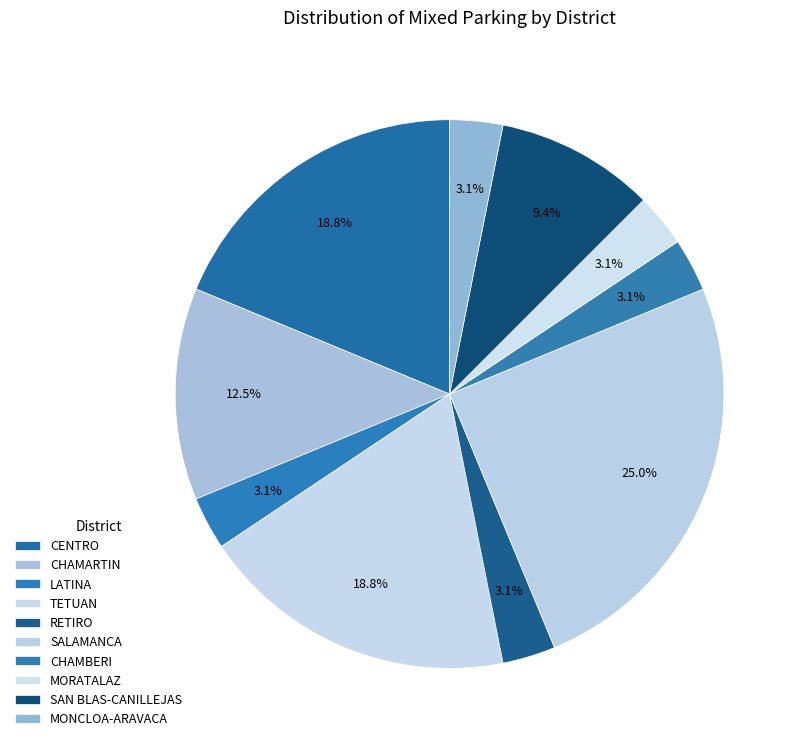

Rank the categories by value from highest to lowest.

SALAMANCA, CENTRO, TETUAN, CHAMARTIN, SAN BLAS-CANILLEJAS, LATINA, RETIRO, CHAMBERI, MORATALAZ, MONCLOA-ARAVACA